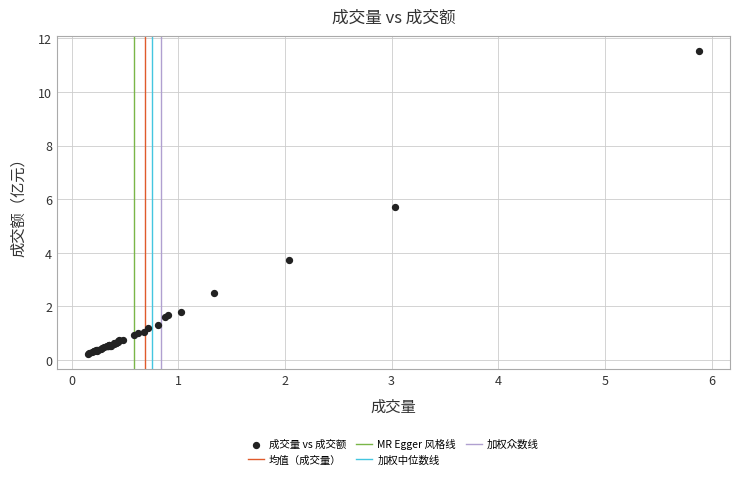

What Y value in the scatter plot is closest to 5?

5.7